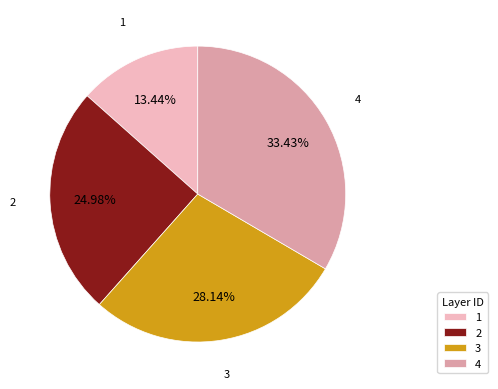

Is it true that 3 is 28% of the pie?

True